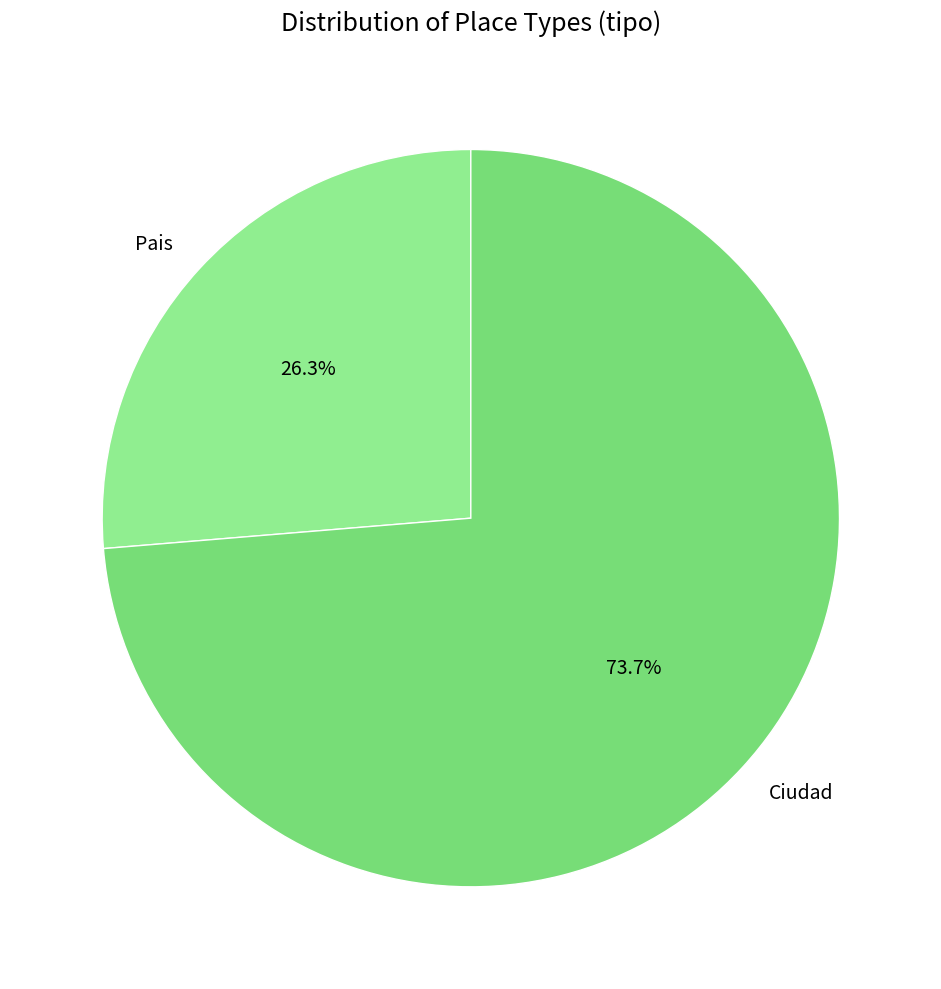

To the nearest percent, what is the average slice percentage?

50%